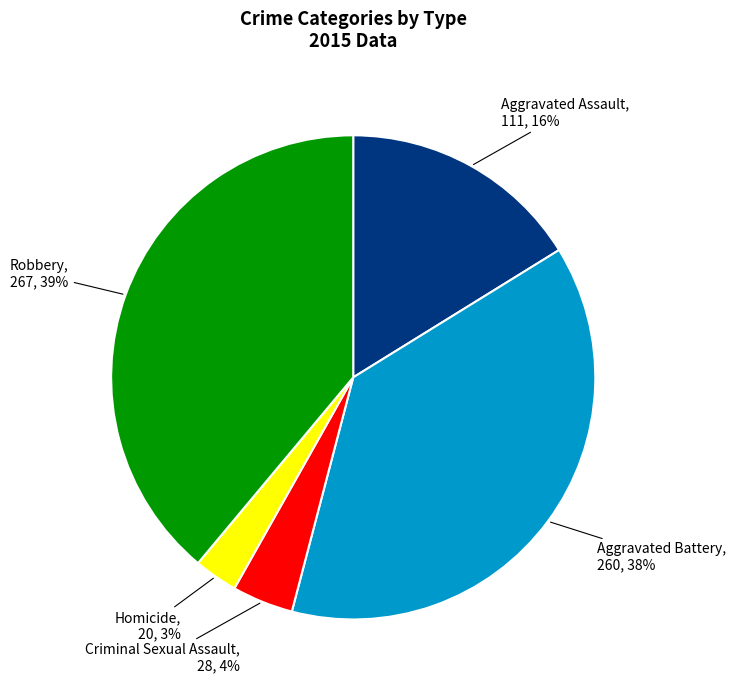

Do Robbery and Criminal Sexual Assault together represent more than half of the pie?

No